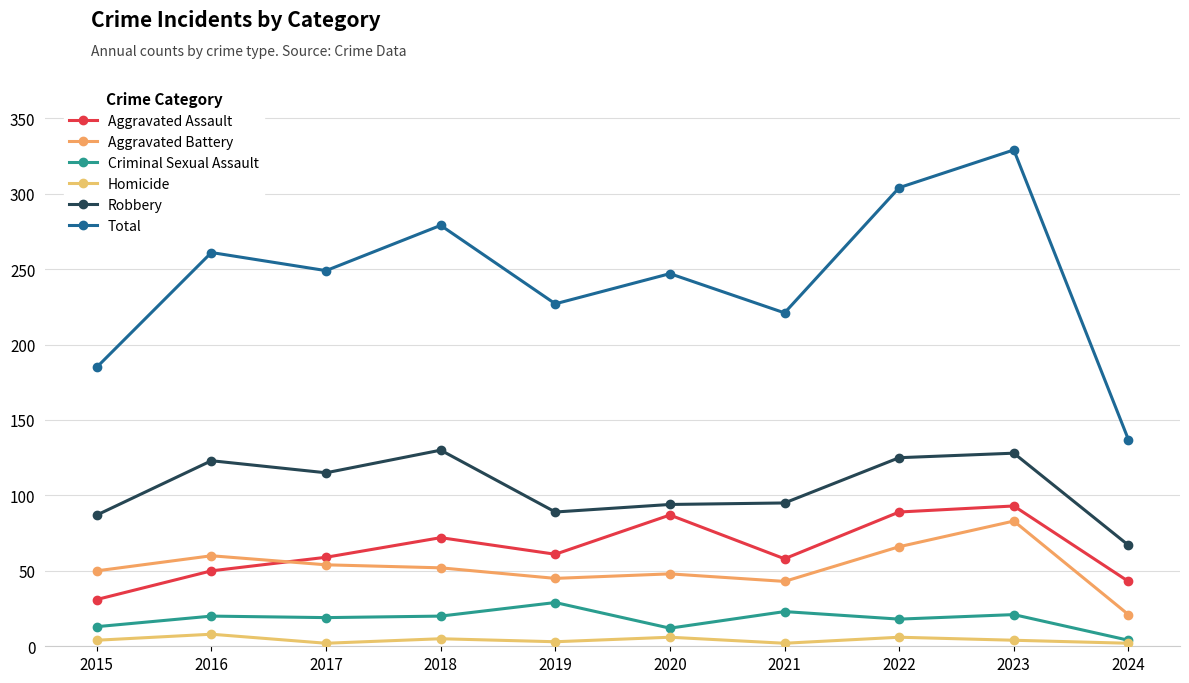

How many data points in Criminal Sexual Assault are less than 20?

5